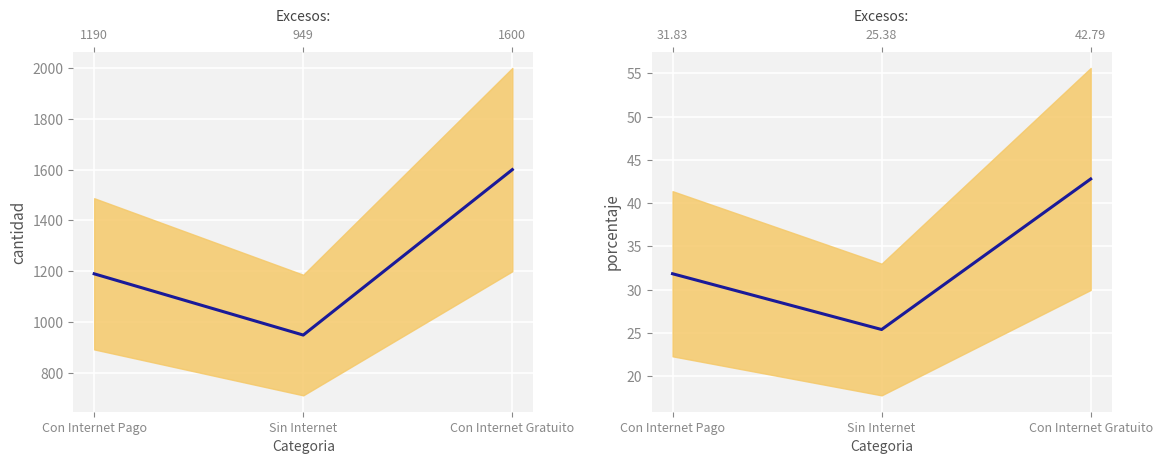

Between Sin Internet and Con Internet Gratuito, which is larger?

Con Internet Gratuito